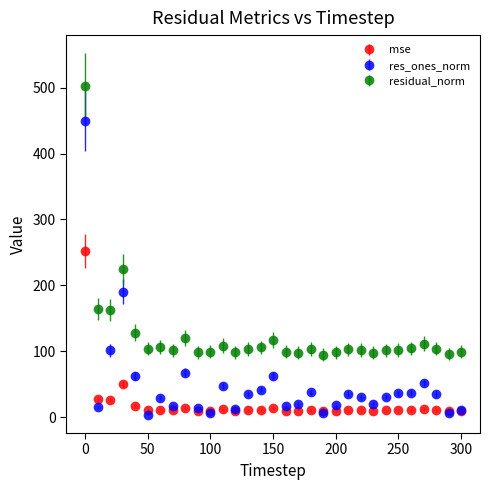

Which series has the widest spread of values?

res_ones_norm